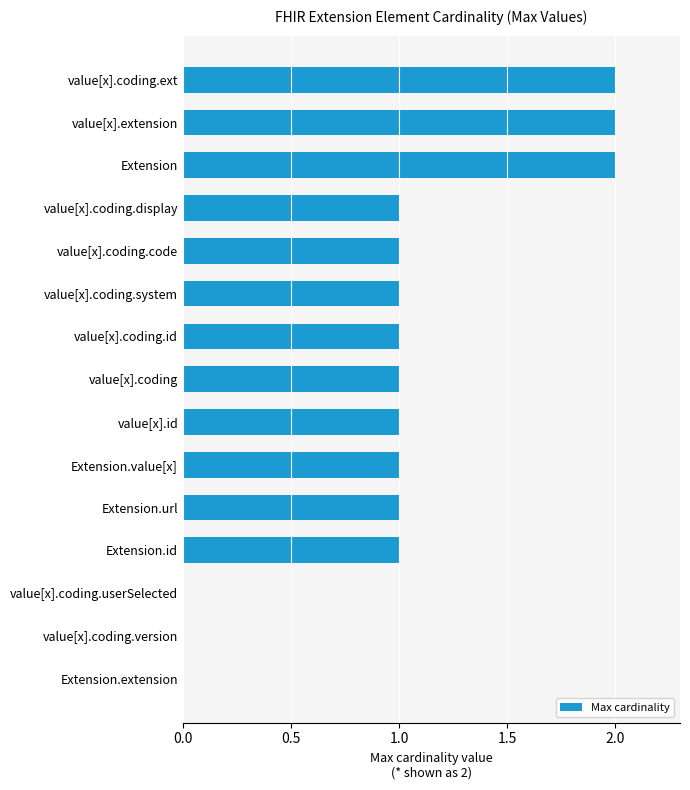

True or false: the data shows 2 at Extension.

True